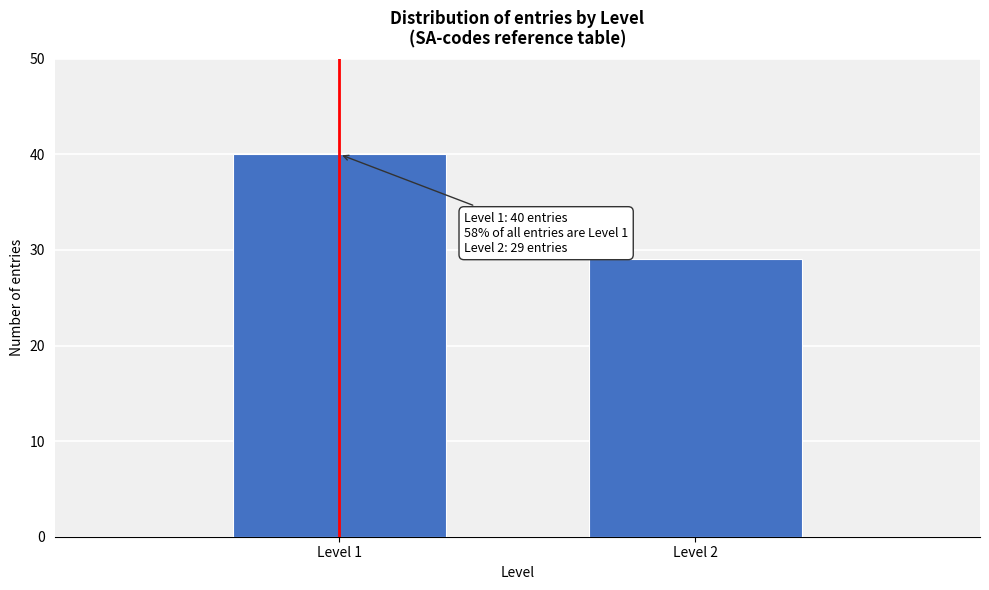

Reading left to right, list all the values displayed in this chart.

Level 1=40	Level 2=29